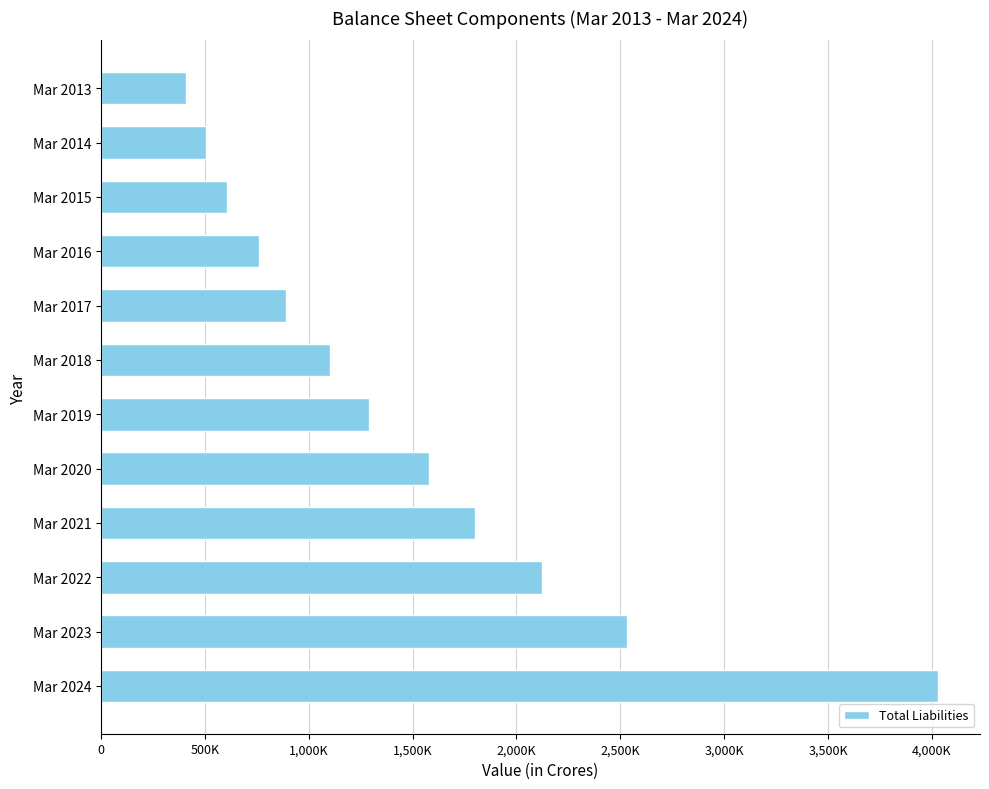

Rank the categories by value from lowest to highest.

Mar 2013, Mar 2014, Mar 2015, Mar 2016, Mar 2017, Mar 2018, Mar 2019, Mar 2020, Mar 2021, Mar 2022, Mar 2023, Mar 2024